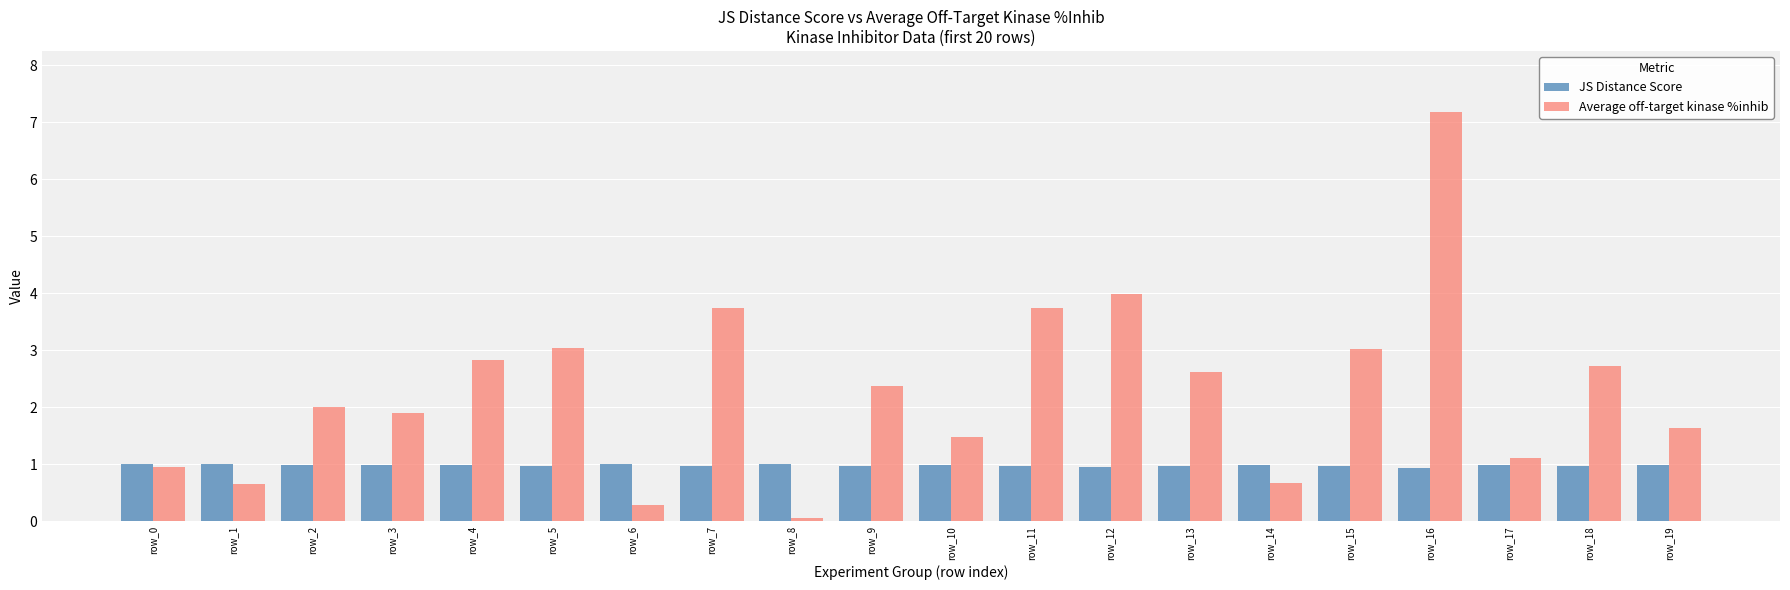

At row_9, list the series in order from smallest to largest.

JS Distance Score, Average off-target kinase %inhib